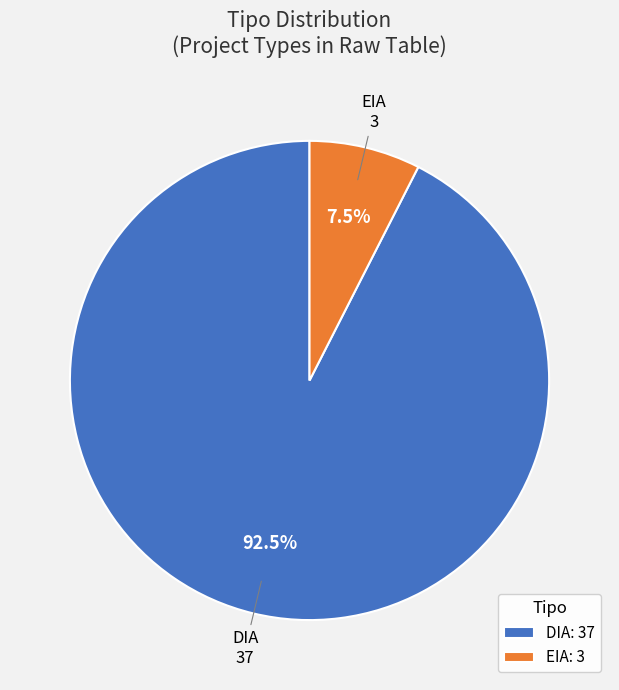

To the nearest percent, what is the difference between the DIA and EIA slice percentages?

85%